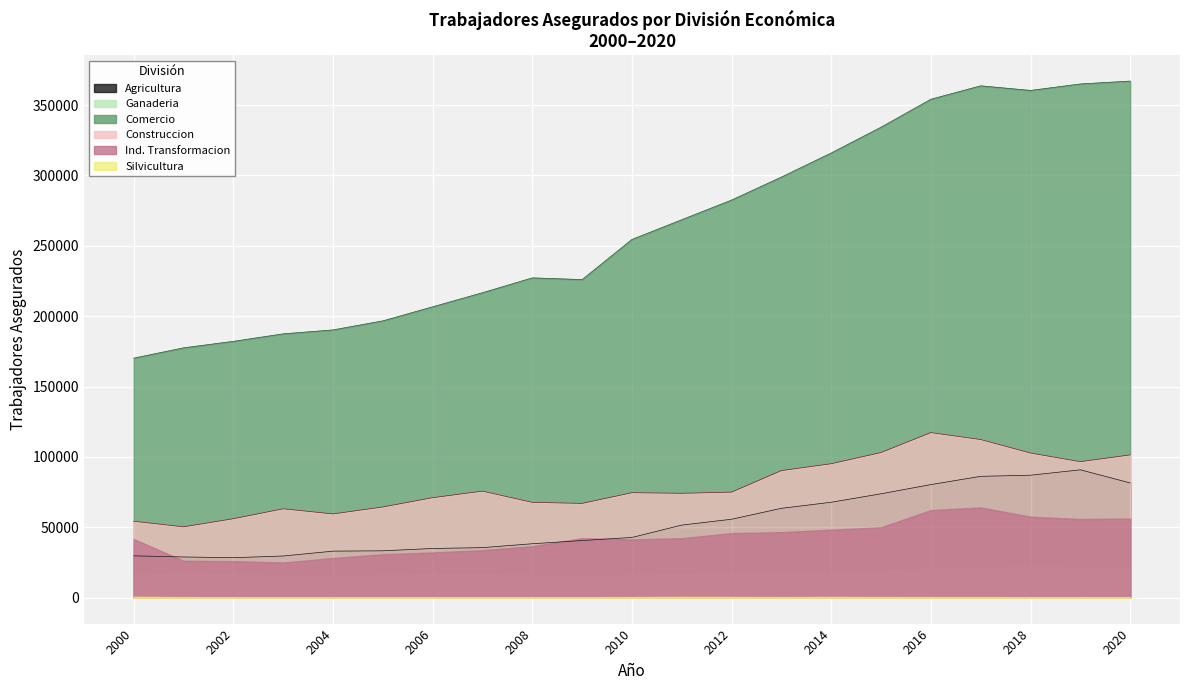

What is the difference between the maximum and minimum values in the Comercio series?

196811